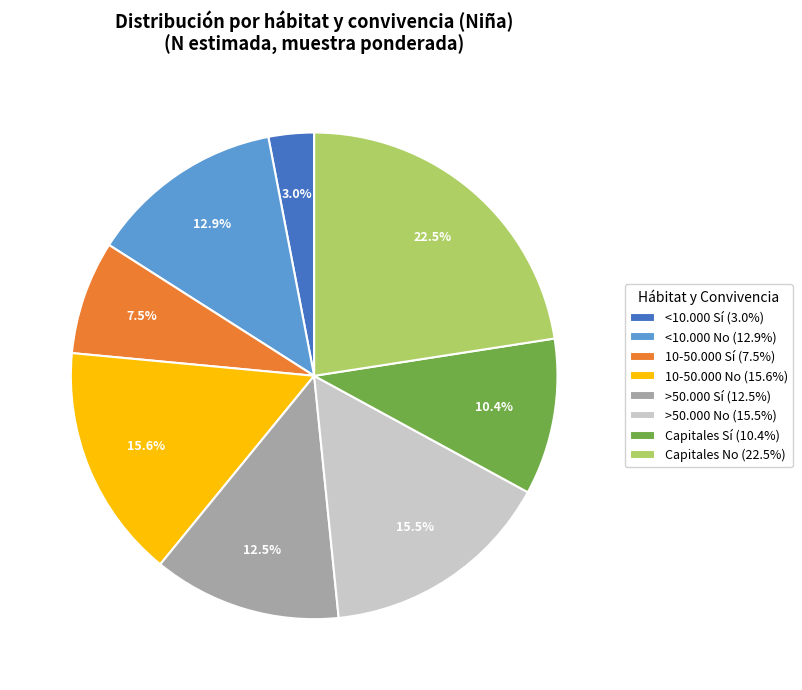

Which has a higher value, Capitales No (22.5%) or Capitales Sí (10.4%)?

Capitales No (22.5%)